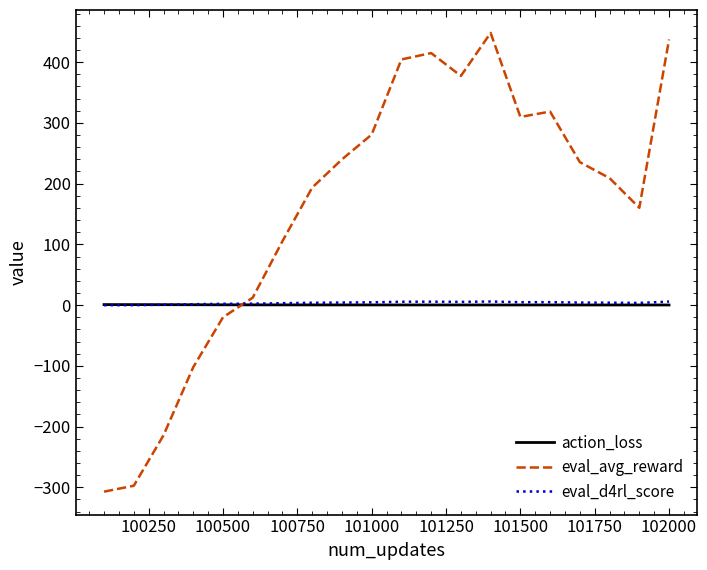

In eval_d4rl_score, how many points are higher than both neighbors (excluding endpoints)?

3